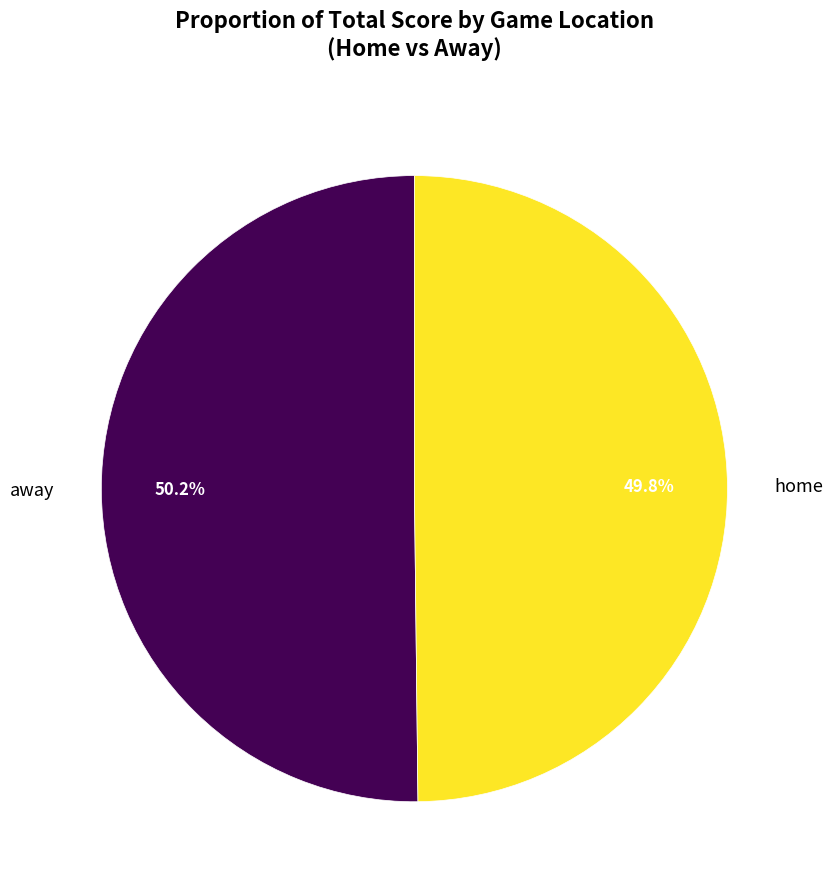

To the nearest percent, what is the difference between the largest and smallest slice percentages?

0%